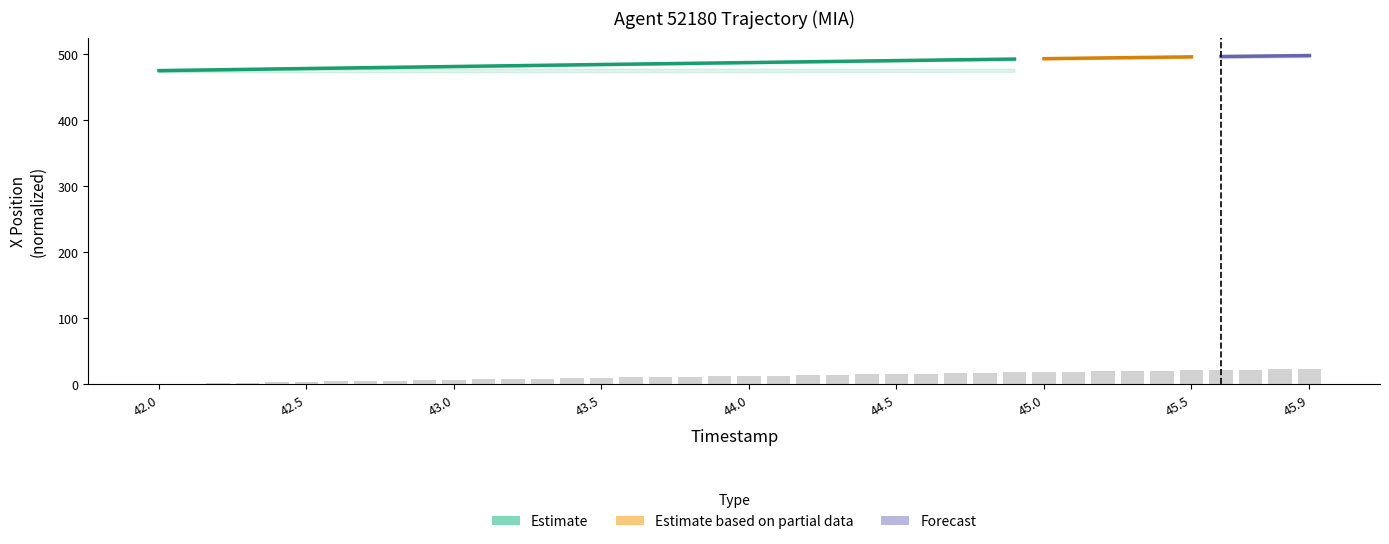

Reading left to right, list all the values displayed in this chart.

0.0	0.6	1.3	1.9	2.6	3.2	3.8	4.4	5.0	5.6	6.2	6.9	7.5	8.1	8.7	9.3	9.9	10.5	11.1	11.7	12.3	12.9	13.4	14.0	14.6	15.2	15.8	16.4	17.0	17.6	18.1	18.7	19.3	19.8	20.3	20.9	21.4	21.9	22.4	22.9